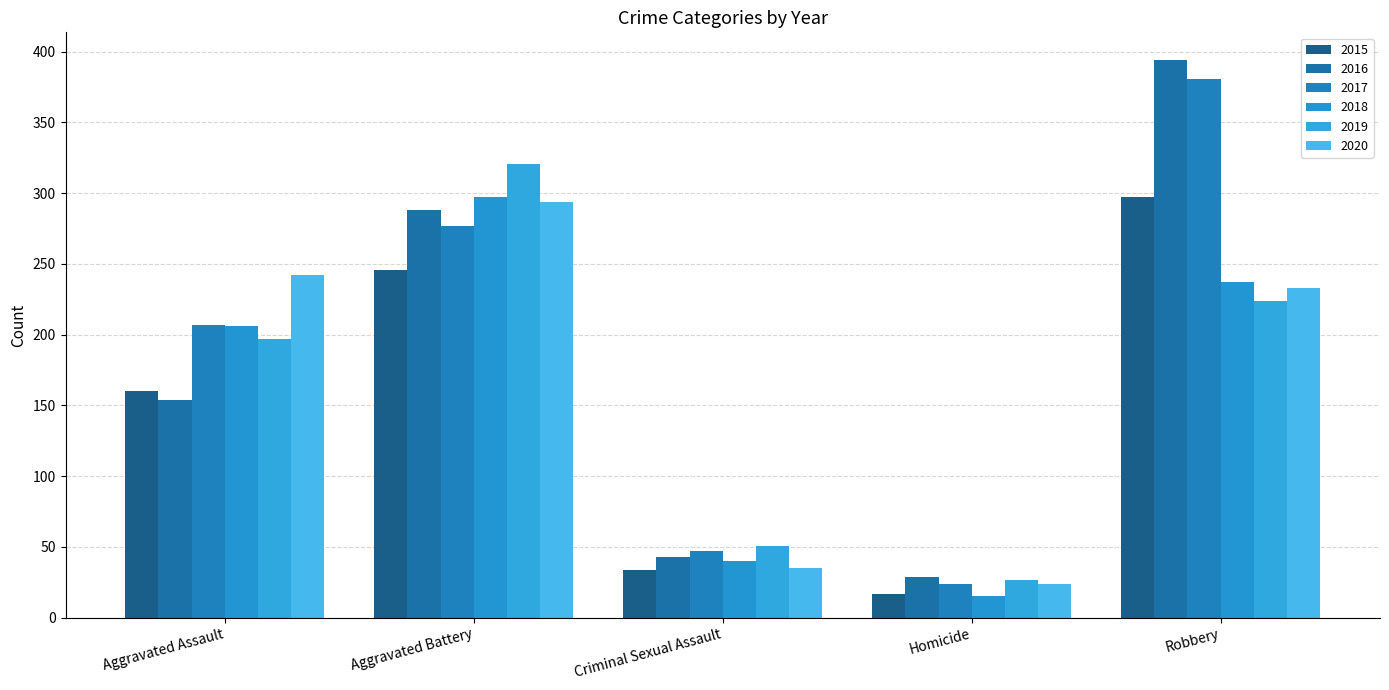

What are all the series names shown in the legend?

2015, 2016, 2017, 2018, 2019, 2020